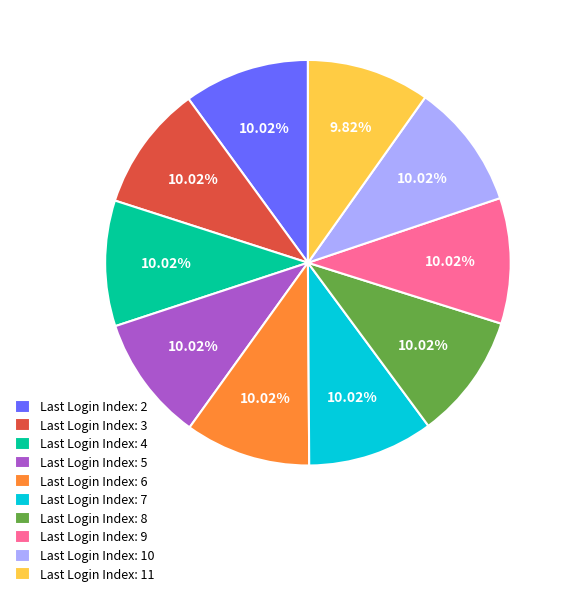

Is there a majority slice in this chart?

No